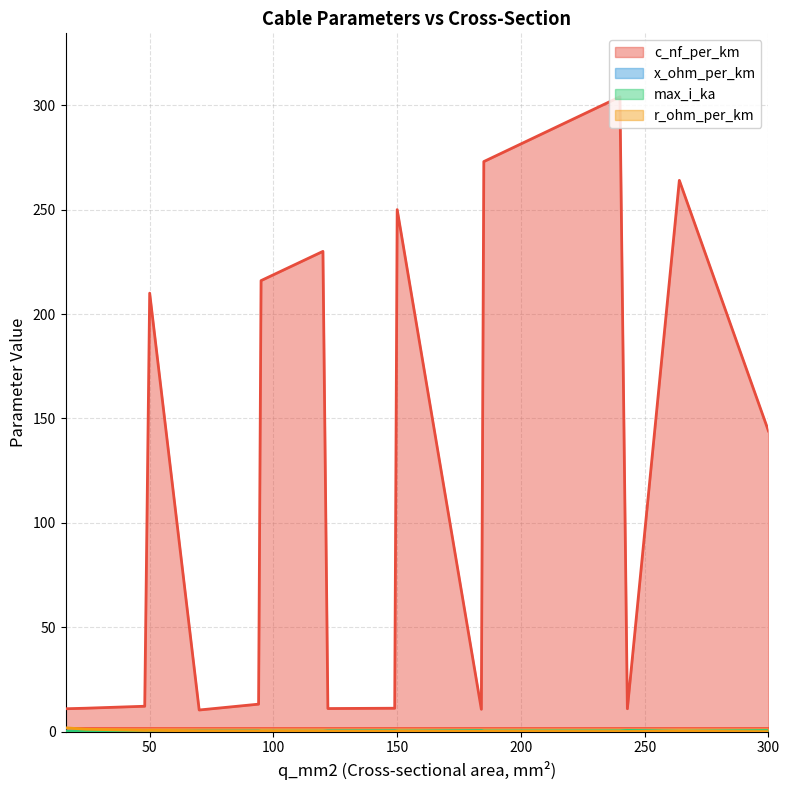

Is it true that r_ohm_per_km equals 0.3 at 264?

False